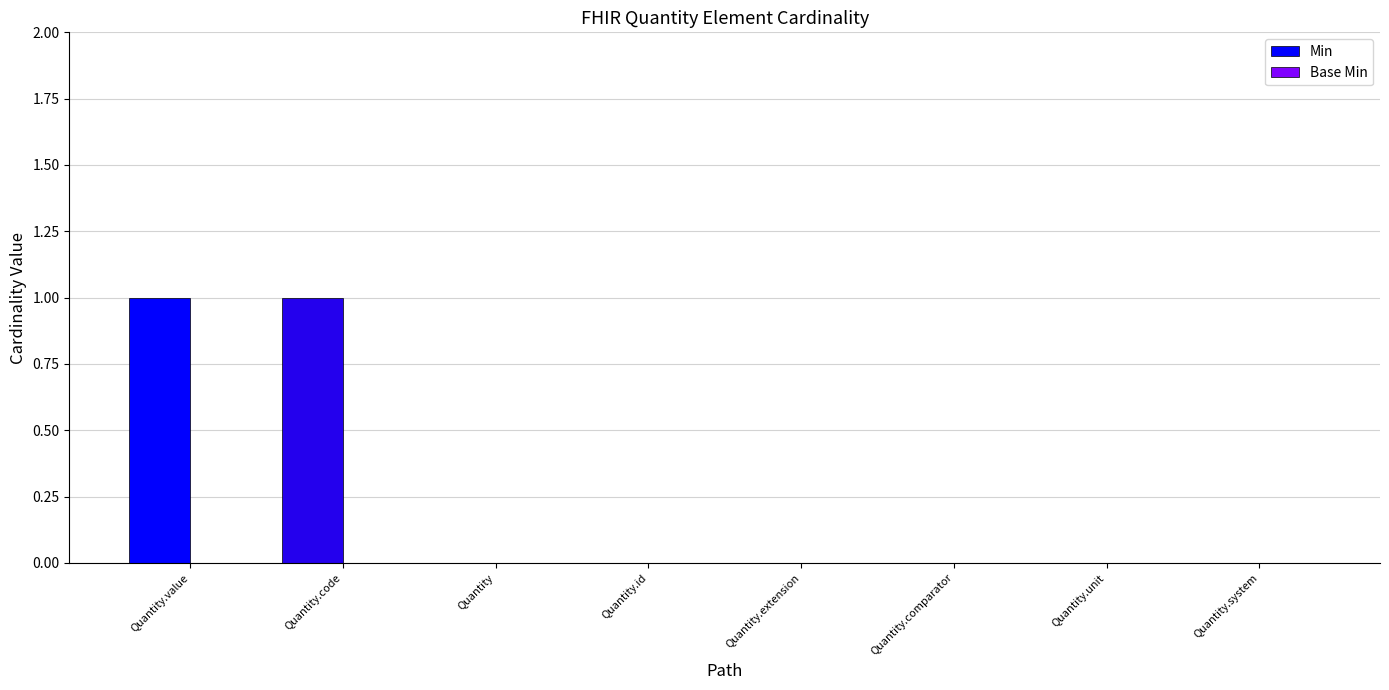

Reading left to right, transcribe all the data shown in this chart.

Quantity.value=1	Quantity.code=1	Quantity=0	Quantity.id=0	Quantity.extension=0	Quantity.comparator=0	Quantity.unit=0	Quantity.system=0